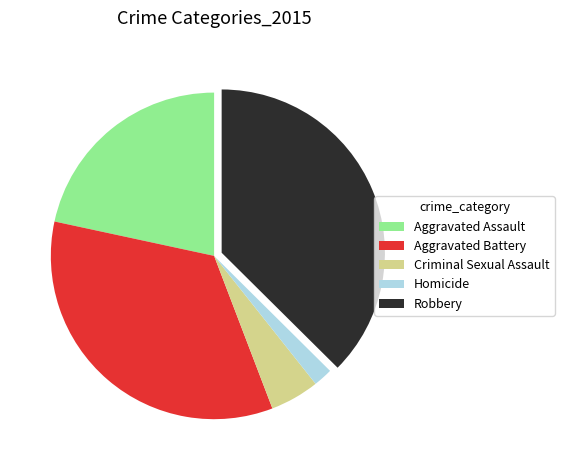

Between Homicide and Aggravated Battery, which is larger?

Aggravated Battery